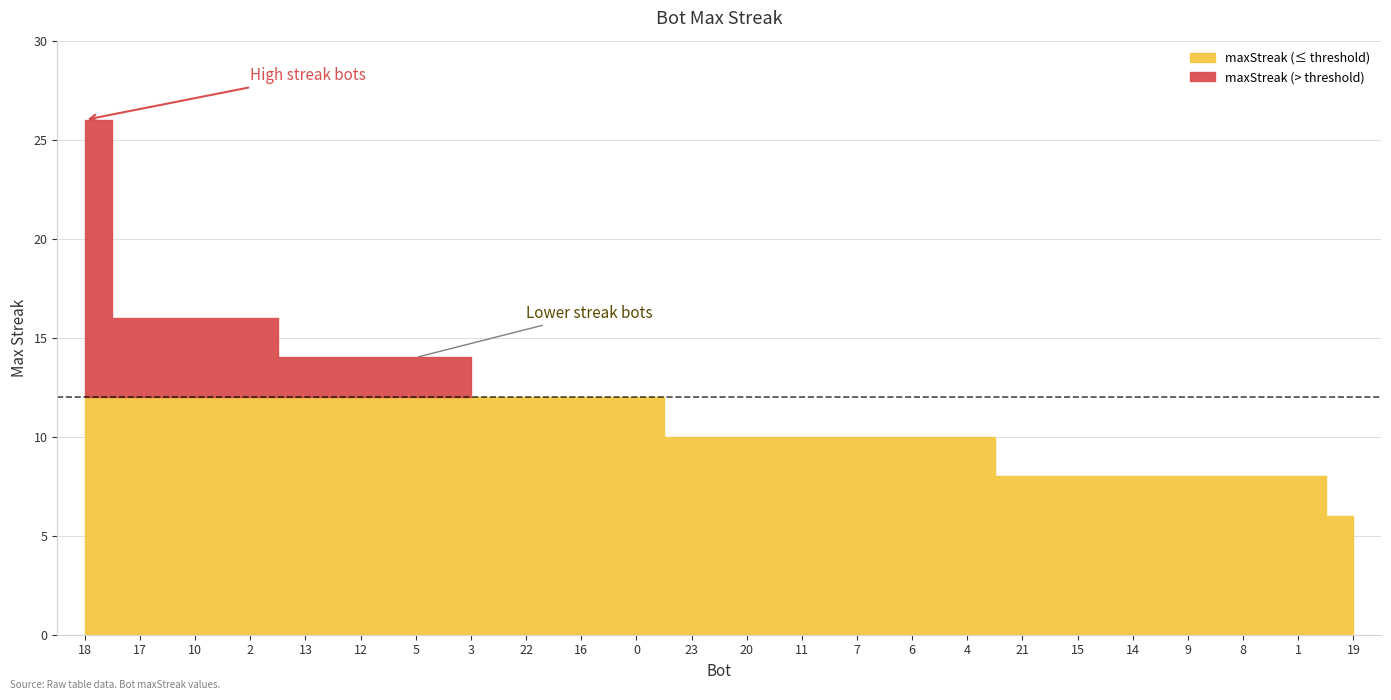

What is the value of the 18th point from the left?

8